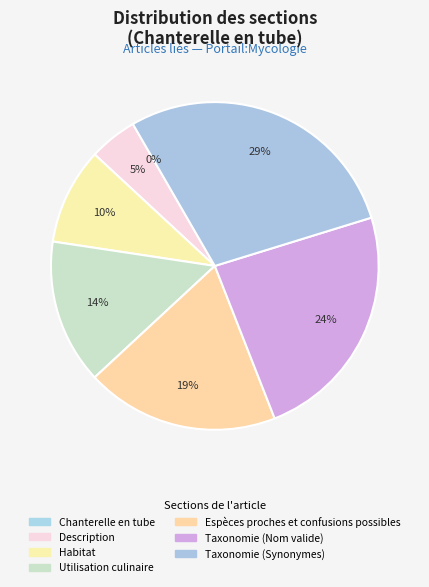

Is Description the majority of the pie?

No